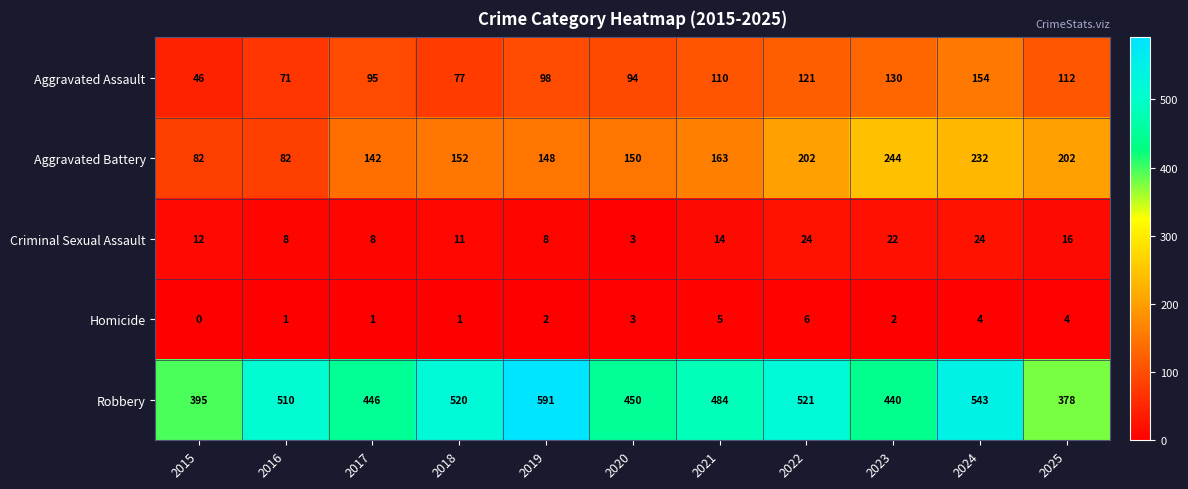

The value of Criminal Sexual Assault at 2017 is 8. True or false?

True